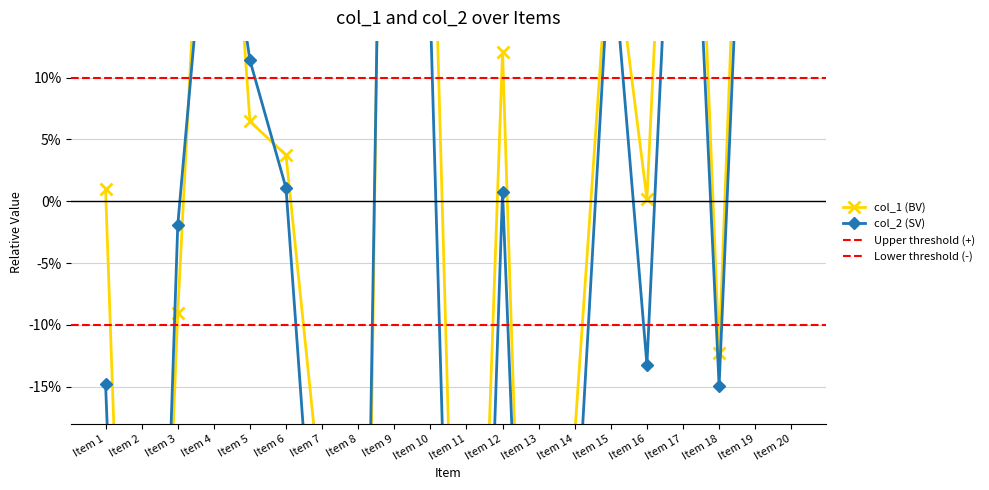

At how many categories does at least one series exceed 0?

12